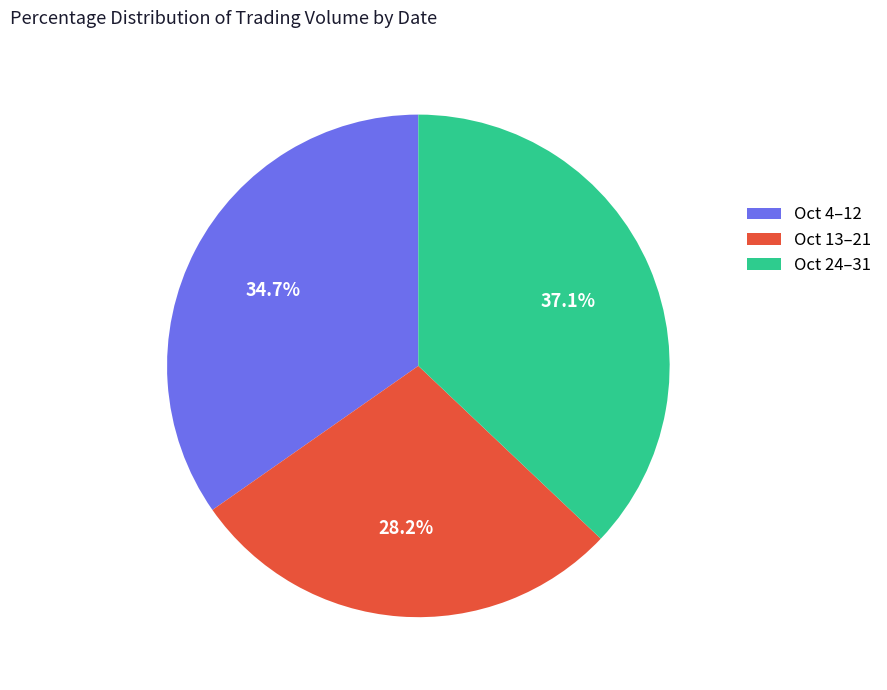

Between Oct 13–21 and Oct 4–12, which is larger?

Oct 4–12